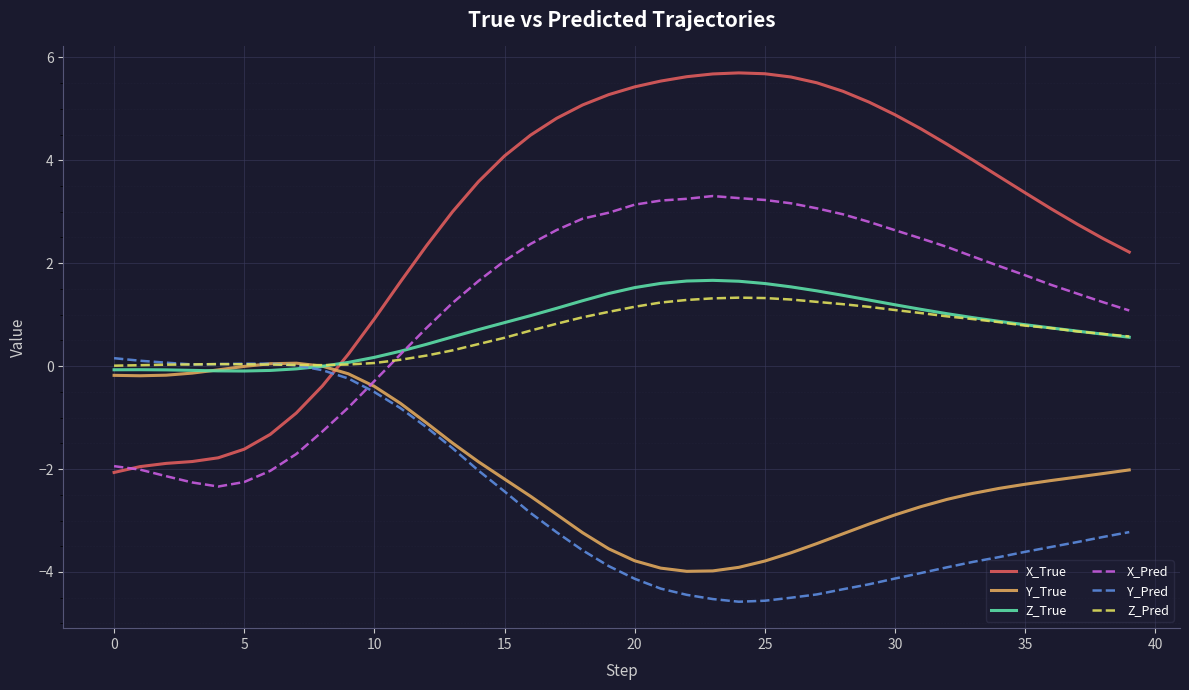

After their last crossing, which series has the higher values: Y_True or X_True?

X_True